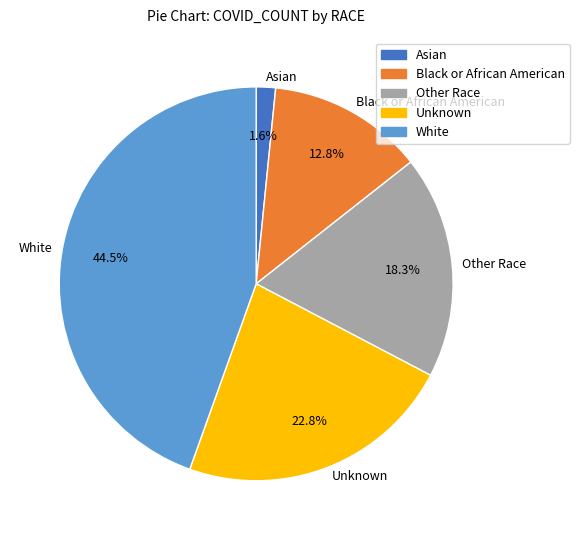

True or false: Black or African American accounts for 1% of the total.

False